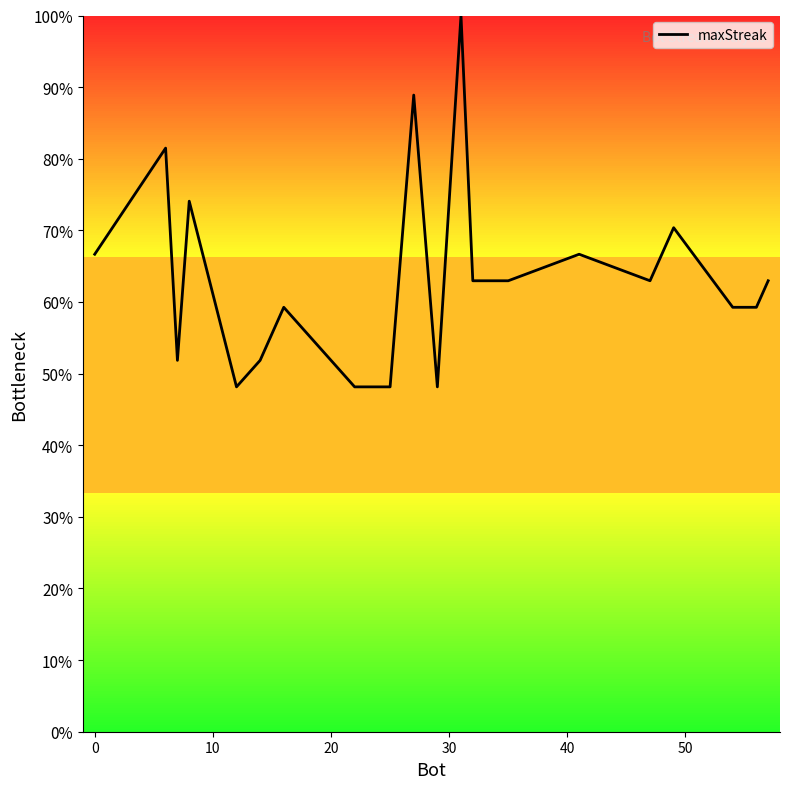

What is the difference between the maximum and minimum values?

51.9